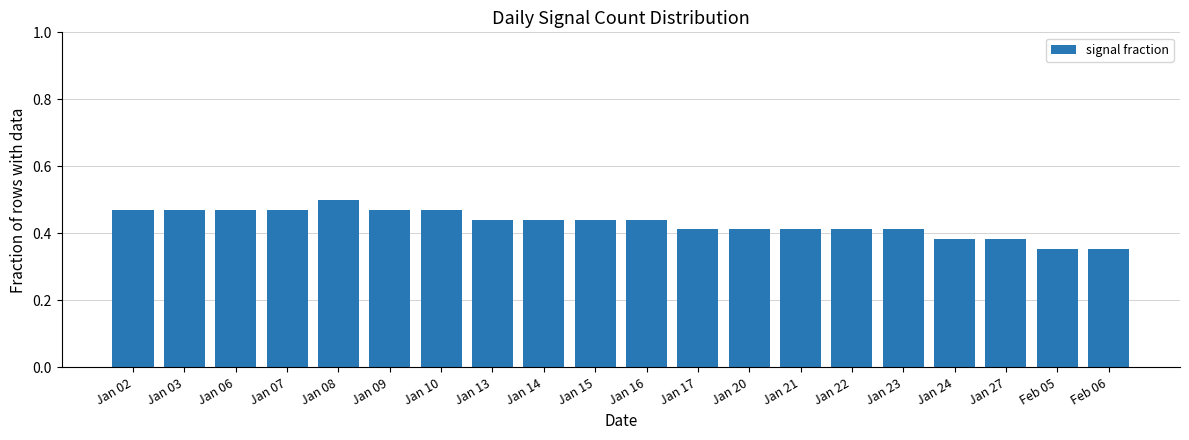

How many bars are there in total?

20